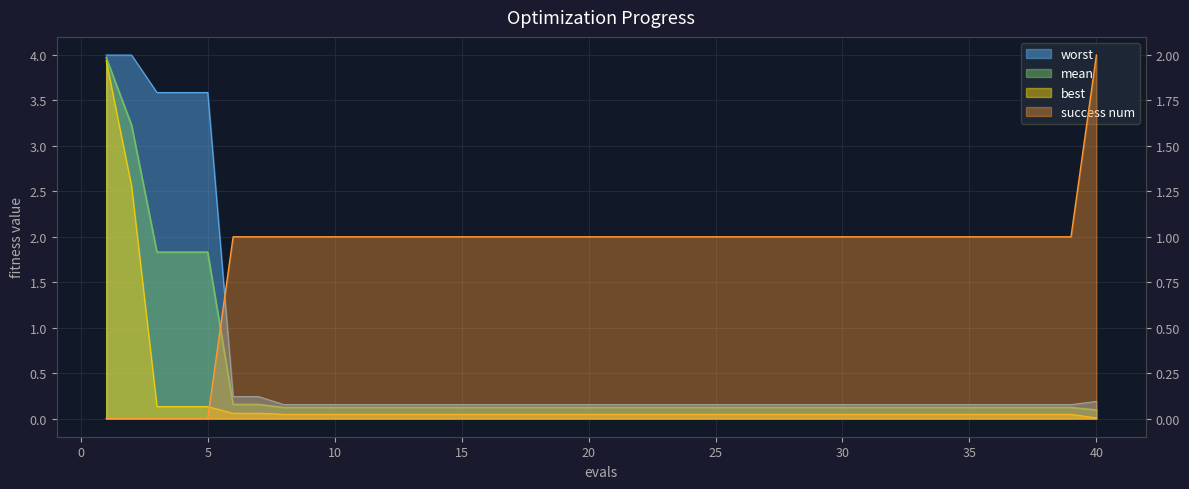

The success num series shows 1.0 at 25. True or false?

True